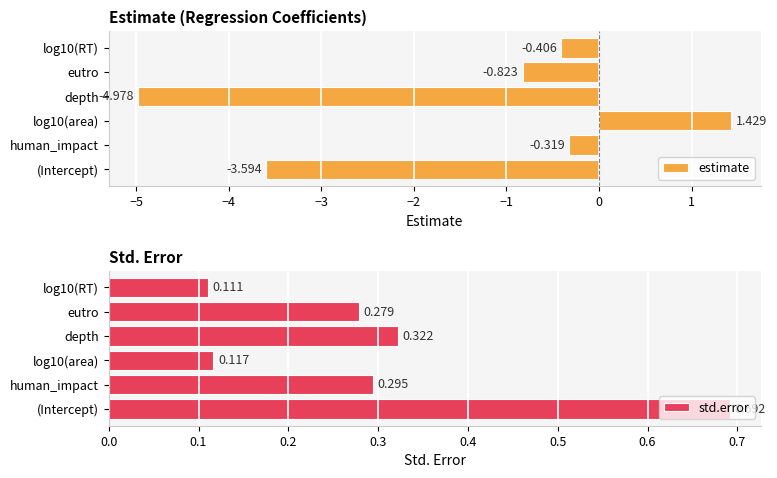

What is the average value of the estimate series?

-1.4